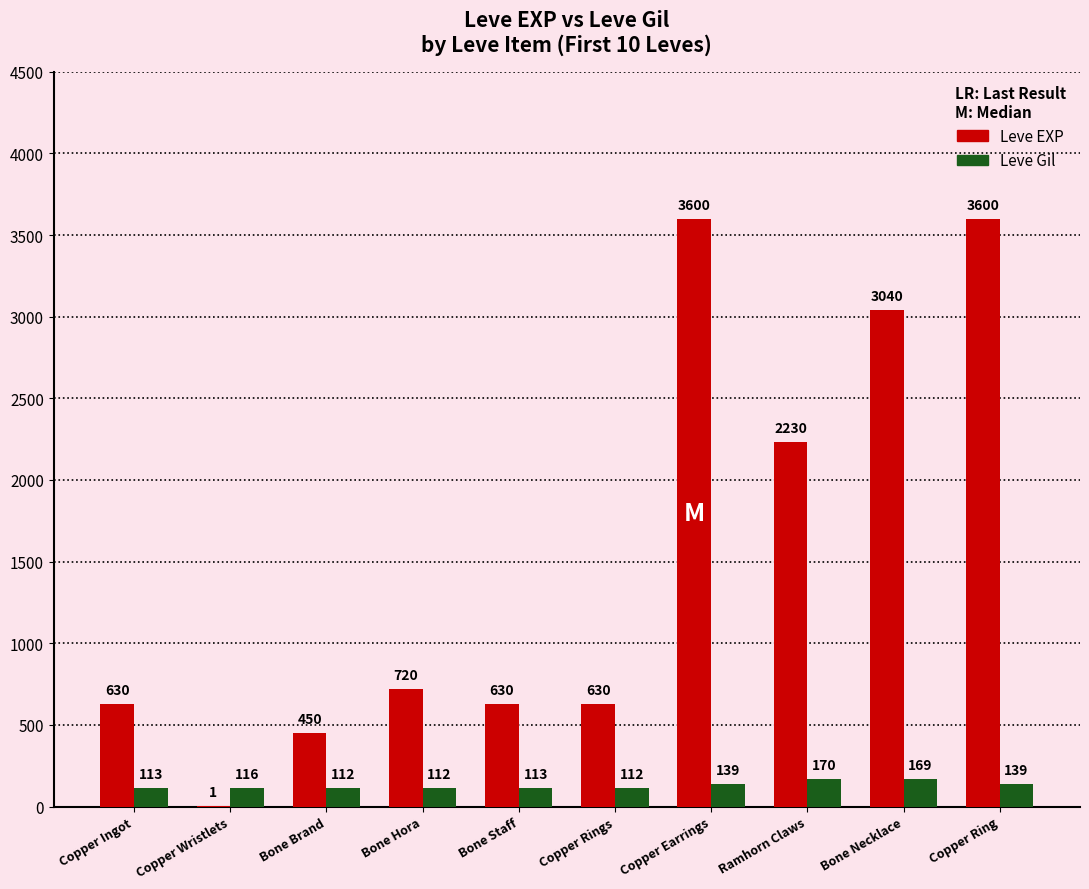

The Leve EXP series shows 768 at Bone Brand. True or false?

False